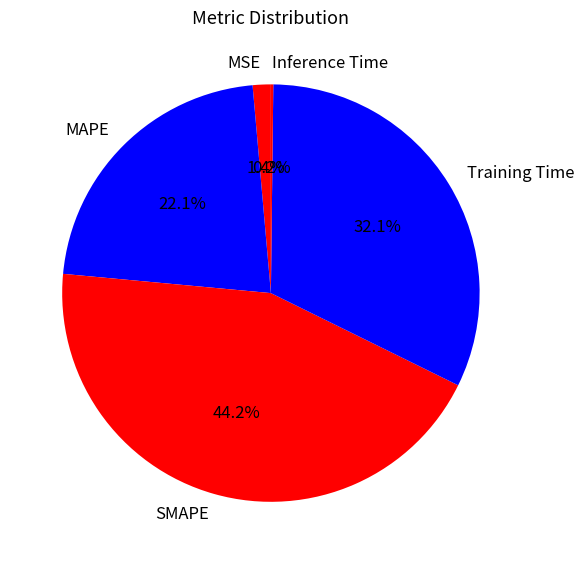

True or false: Training Time accounts for 32% of the total.

True